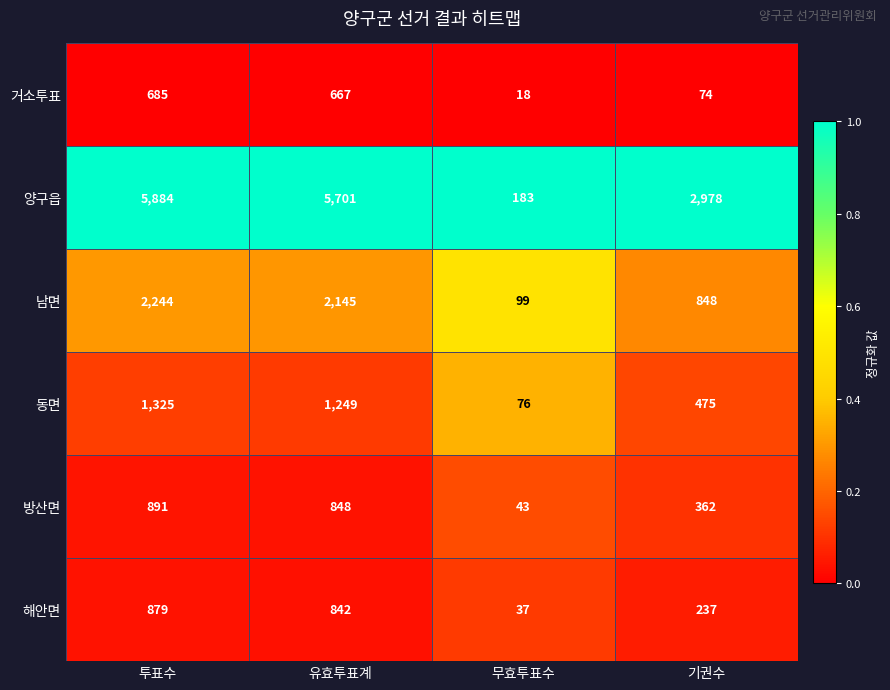

What is the smallest value displayed?

18